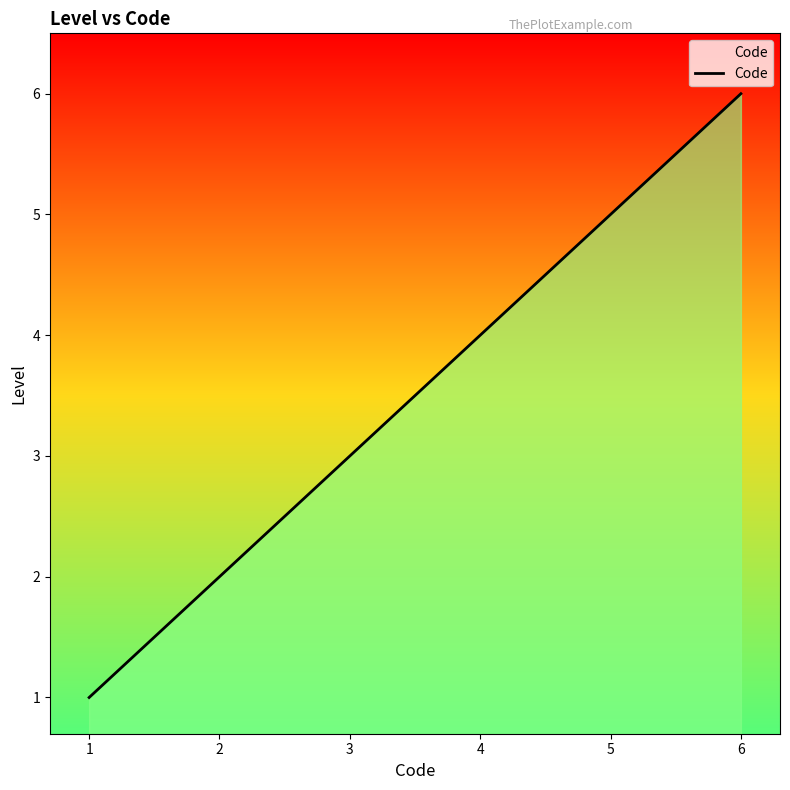

Which label corresponds to the smallest value in the chart?

1